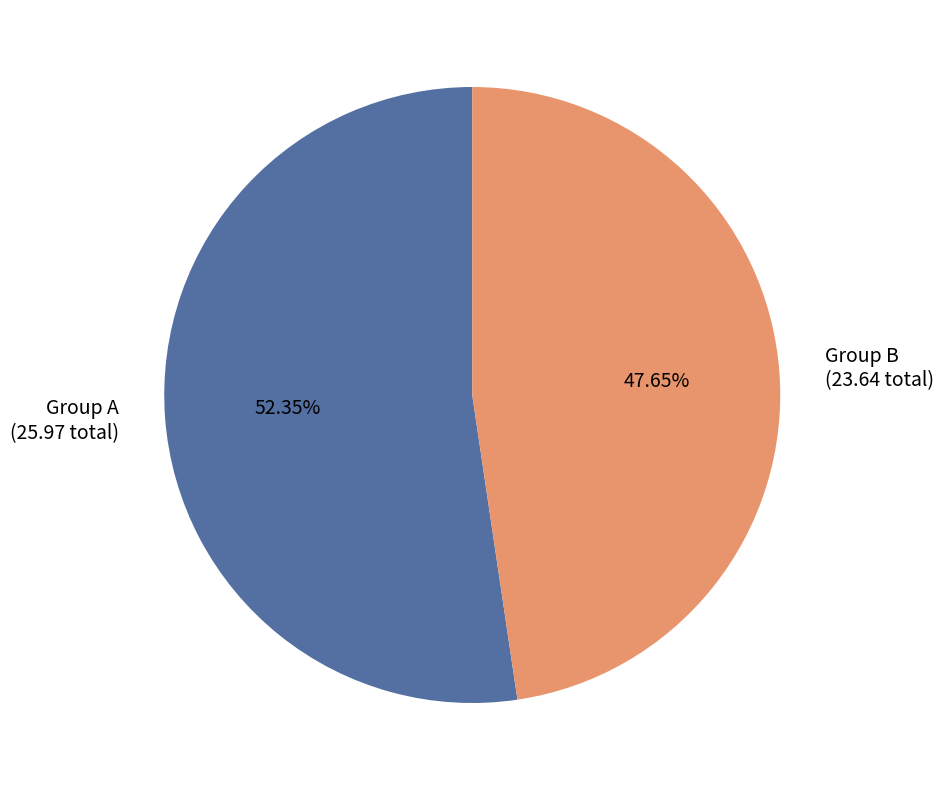

Rank the categories by value from lowest to highest.

Group B, Group A